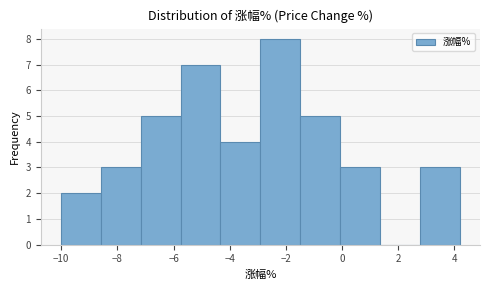

Reading left to right, transcribe this chart: for each bar, give the range it covers on the x-axis and its height. Neither the bar edges nor the heights are printed on the chart, so give them approximately, as read against the axes.

-10.0 to -8.6: 2
-8.6 to -7.2: 3
-7.2 to -5.8: 5
-5.8 to -4.4: 7
-4.4 to -3.0: 4
-3.0 to -1.4: 8
-1.4 to 0.0: 5
0.0 to 1.4: 3
1.4 to 2.8: 0
2.8 to 4.2: 3